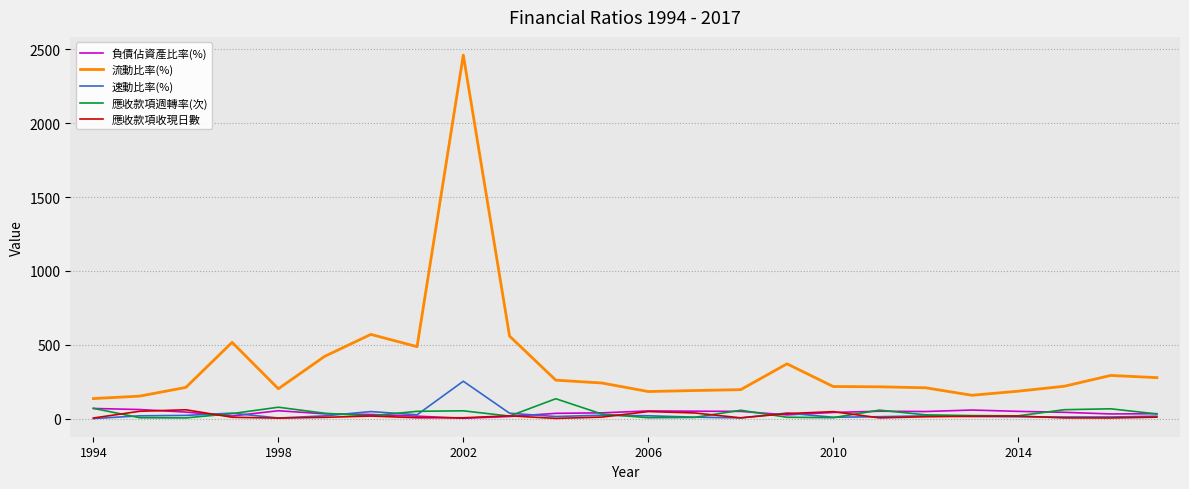

How many values in the 應收款項週轉率(次) series are below 32?

12